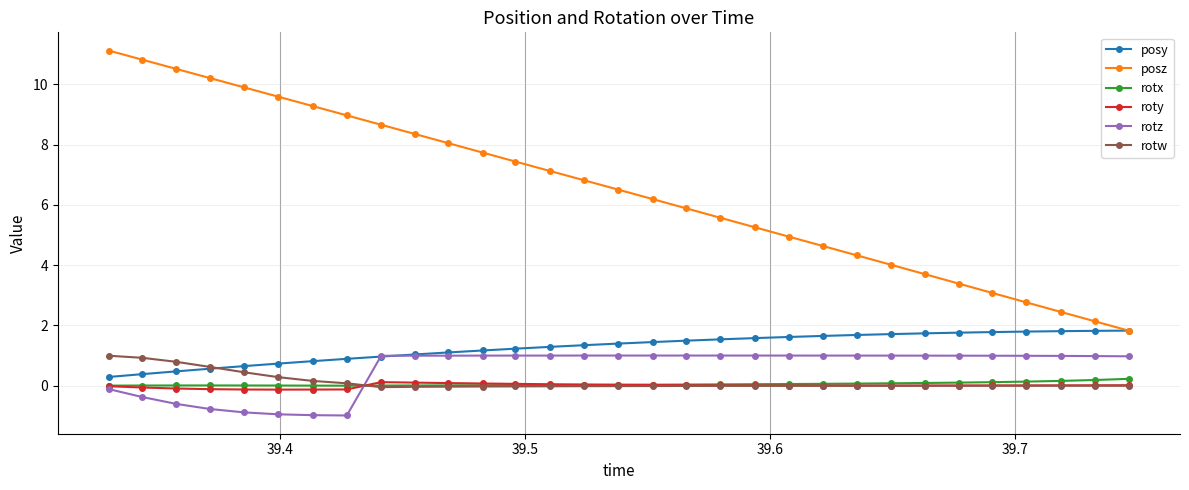

Which series has the widest spread of values?

posz